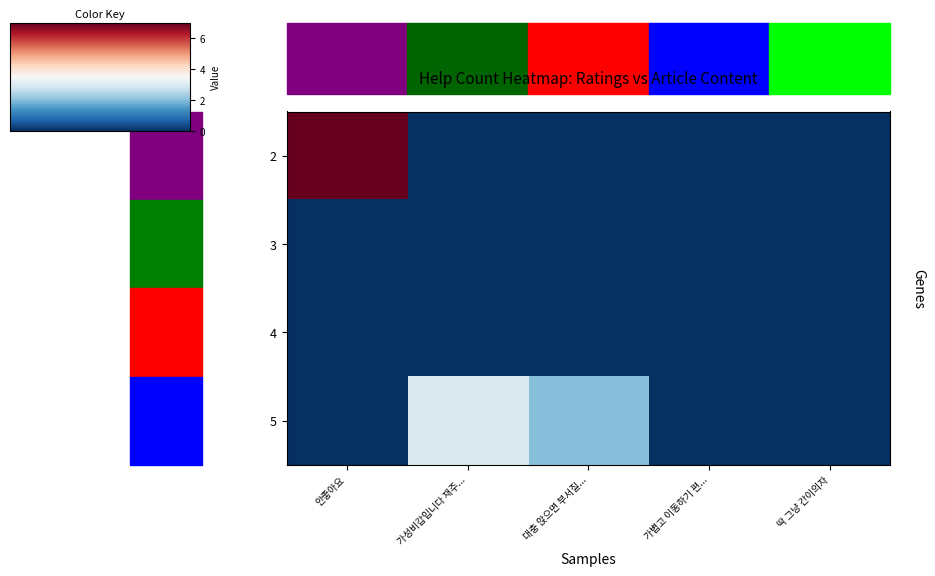

Between 가성비갑입니다 재주... and 안좋아요, which is larger?

안좋아요